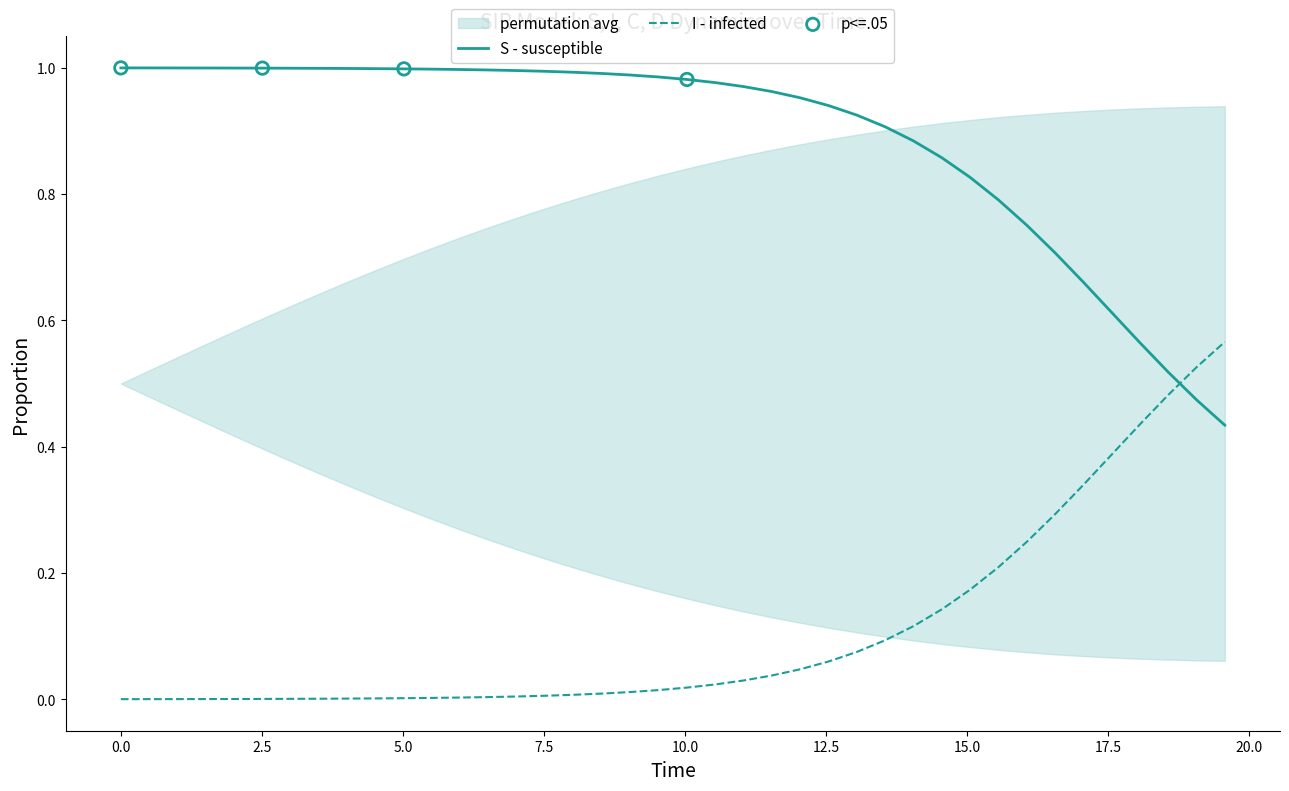

Which series reaches the maximum Y coordinate?

S